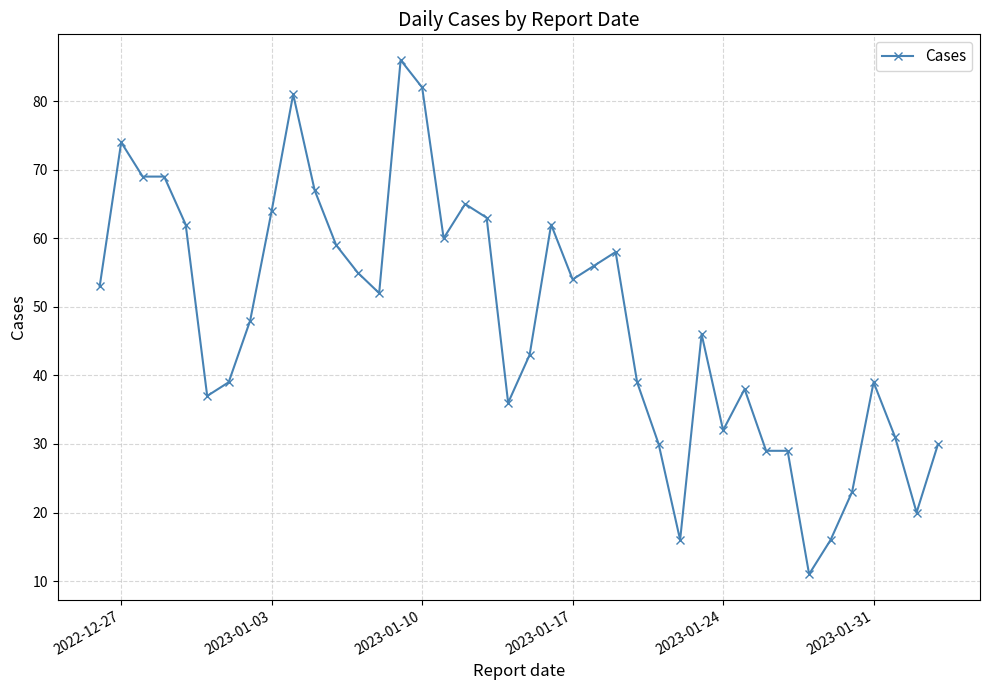

What is the difference between the second highest and minimum values?

71